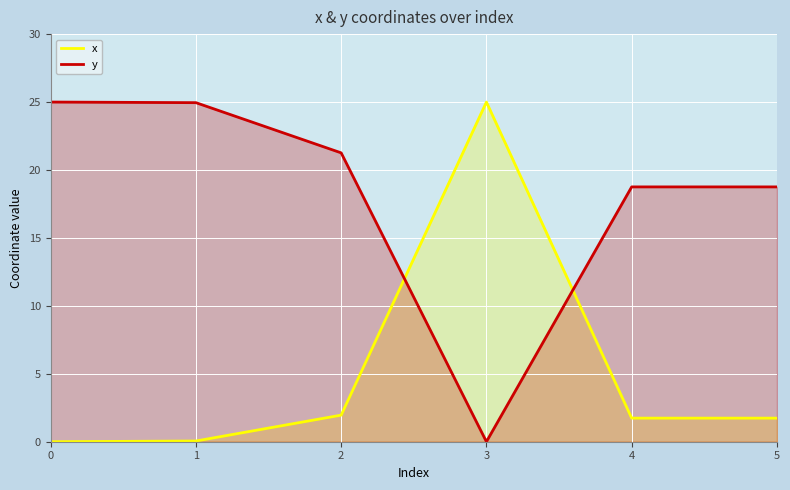

Reading left to right, transcribe all the data shown in this chart.

x: 0=0.0	1=0.1	2=2.0	3=25.0	4=1.7	5=1.7
y: 0=25.0	1=25.0	2=21.3	3=0.0	4=18.8	5=18.8